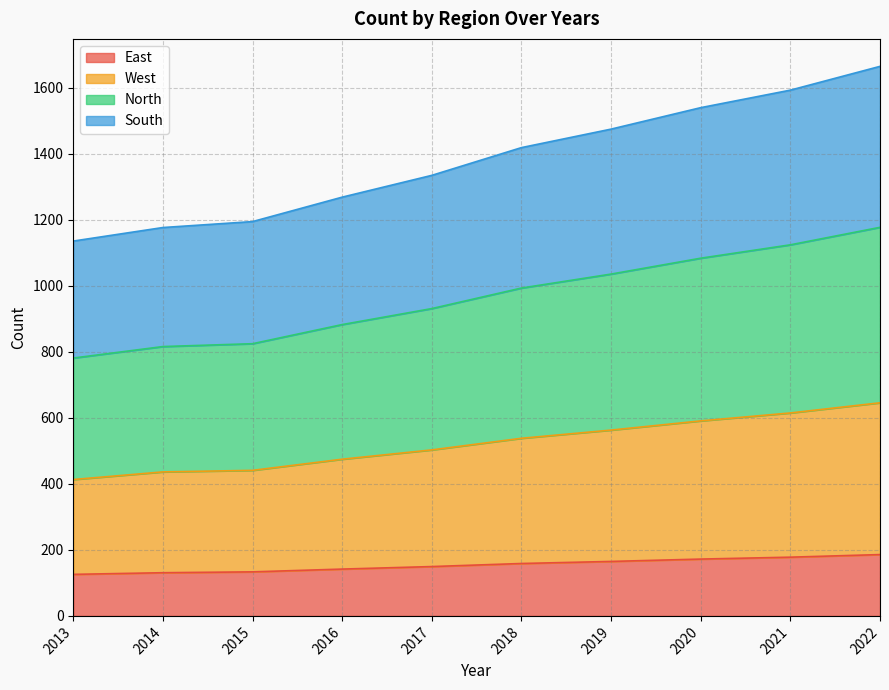

What are all the series names shown in the legend?

East, West, North, South